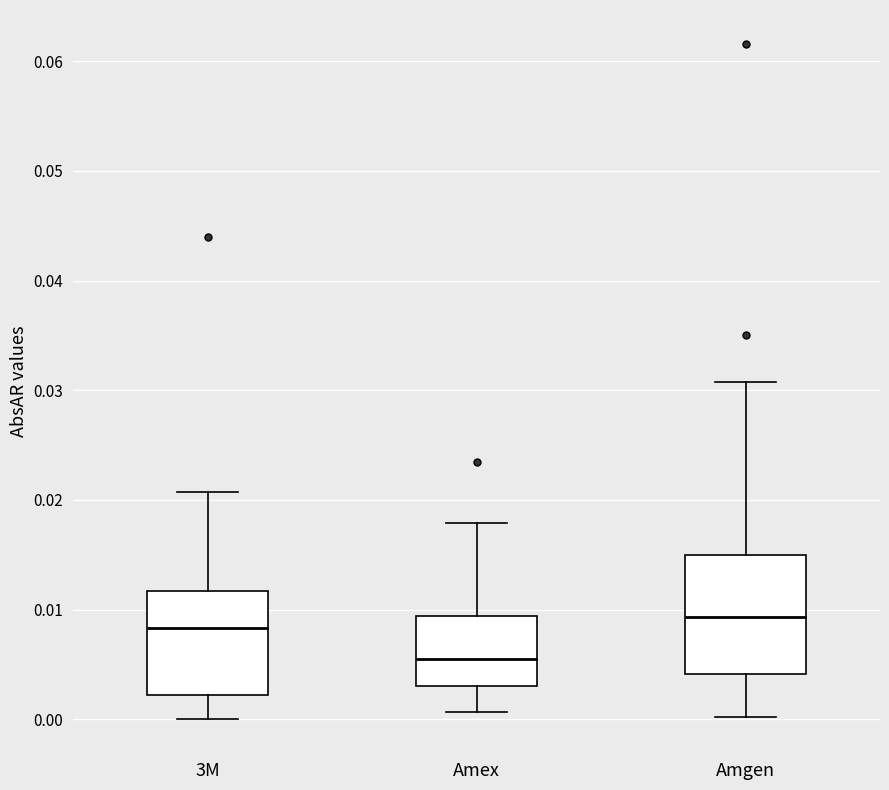

Reading left to right, transcribe this box plot: for each box, give where its median line is, the range the box spans, and where its two whiskers end, as read against the y-axis. The values are not printed on the chart, so give them approximately, as read against the axis.

3M: median 0.008, box 0.002 to 0.012, whiskers 0.000 to 0.021
Amex: median 0.005, box 0.003 to 0.009, whiskers 0.001 to 0.018
Amgen: median 0.009, box 0.004 to 0.015, whiskers 0.000 to 0.031